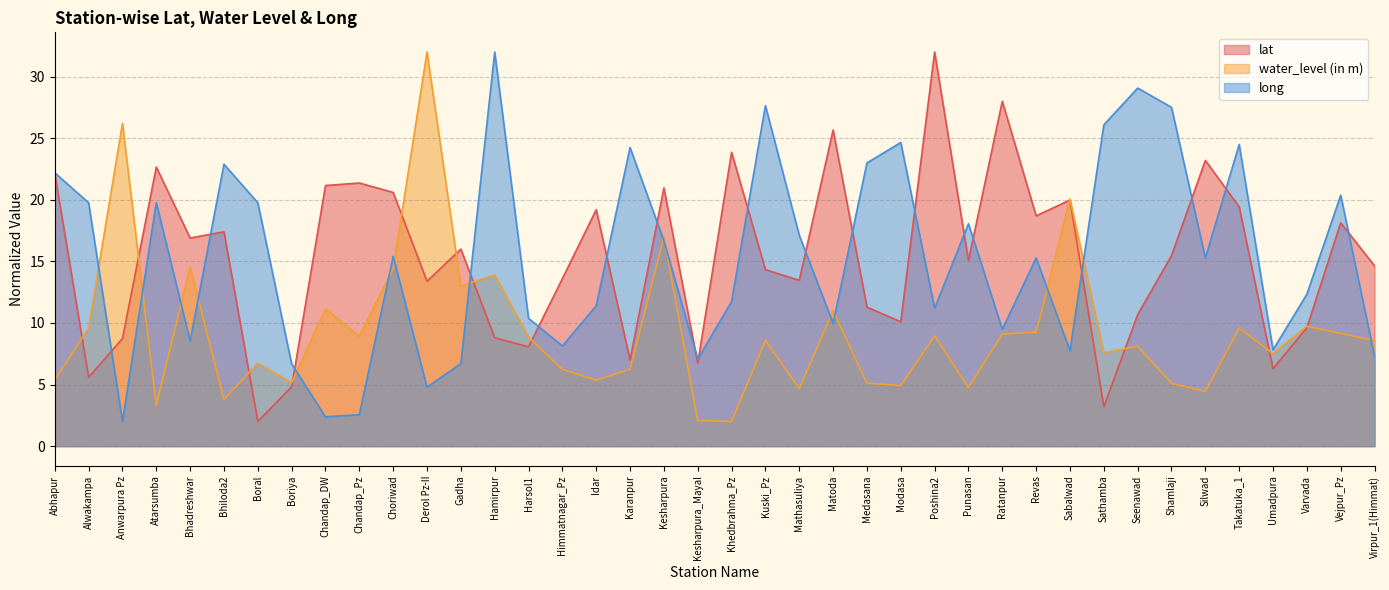

Is it true that lat equals 15.5 at Shamlaji?

True